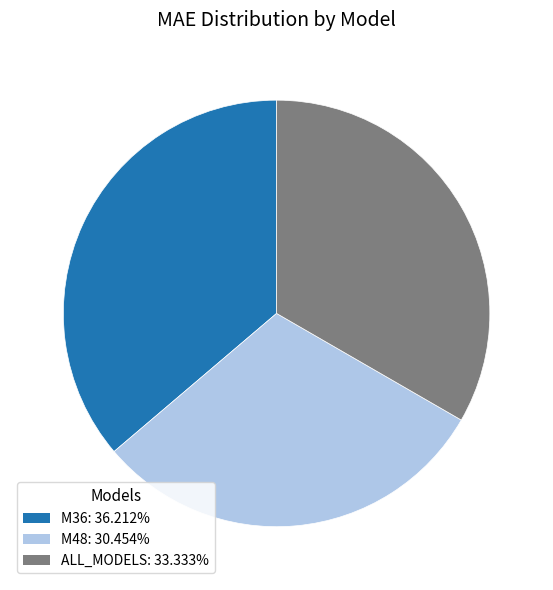

What is the largest slice in the pie chart?

M36